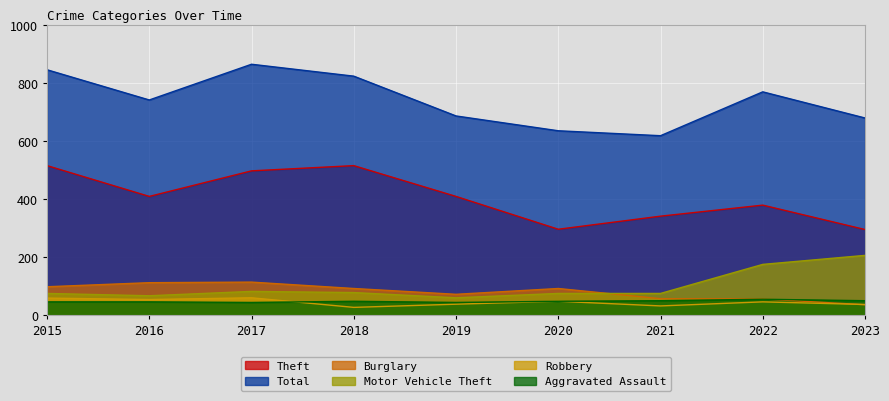

Reading left to right, what are all the values shown in this chart?

Theft: 2015=515	2016=409	2017=497	2018=515	2019=409	2020=296	2021=341	2022=379	2023=295
Total: 2015=845	2016=741	2017=864	2018=823	2019=686	2020=635	2021=618	2022=769	2023=679
Burglary: 2015=98	2016=112	2017=114	2018=92	2019=72	2020=92	2021=57	2022=56	2023=36
Motor Vehicle Theft: 2015=75	2016=67	2017=82	2018=78	2019=60	2020=75	2021=75	2022=175	2023=206
Robbery: 2015=59	2016=54	2017=60	2018=27	2019=38	2020=48	2021=32	2022=46	2023=37
Aggravated Assault: 2015=46	2016=46	2017=44	2018=48	2019=44	2020=48	2021=50	2022=55	2023=50